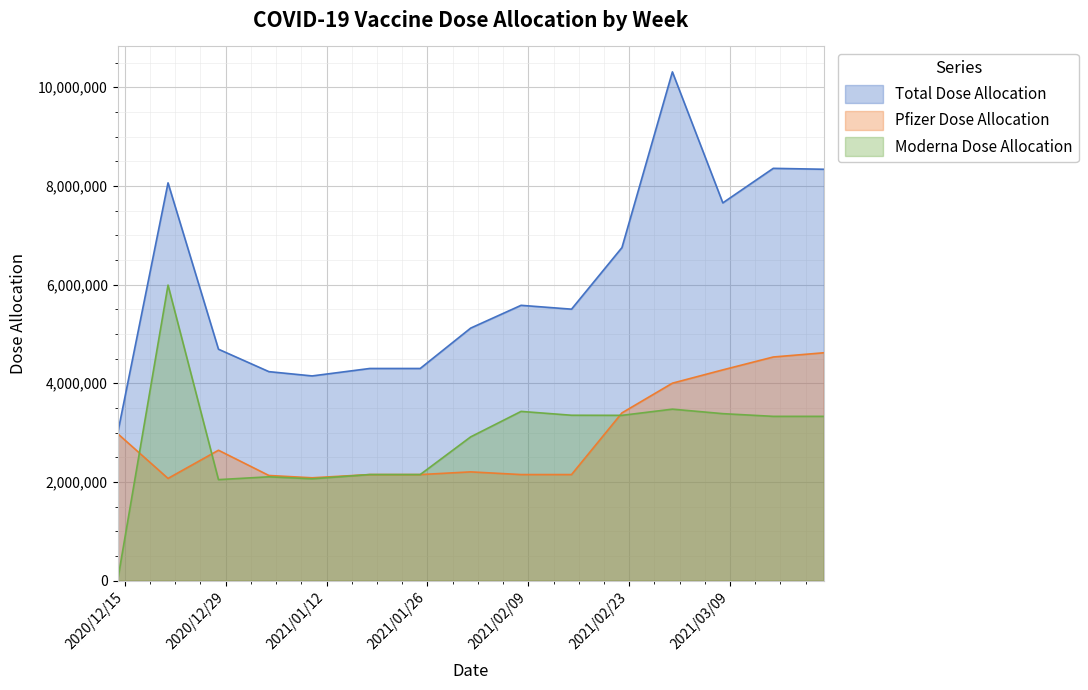

What is the difference between the Total Dose Allocation values at 2021-03-01 and 2020-12-21?

2248955